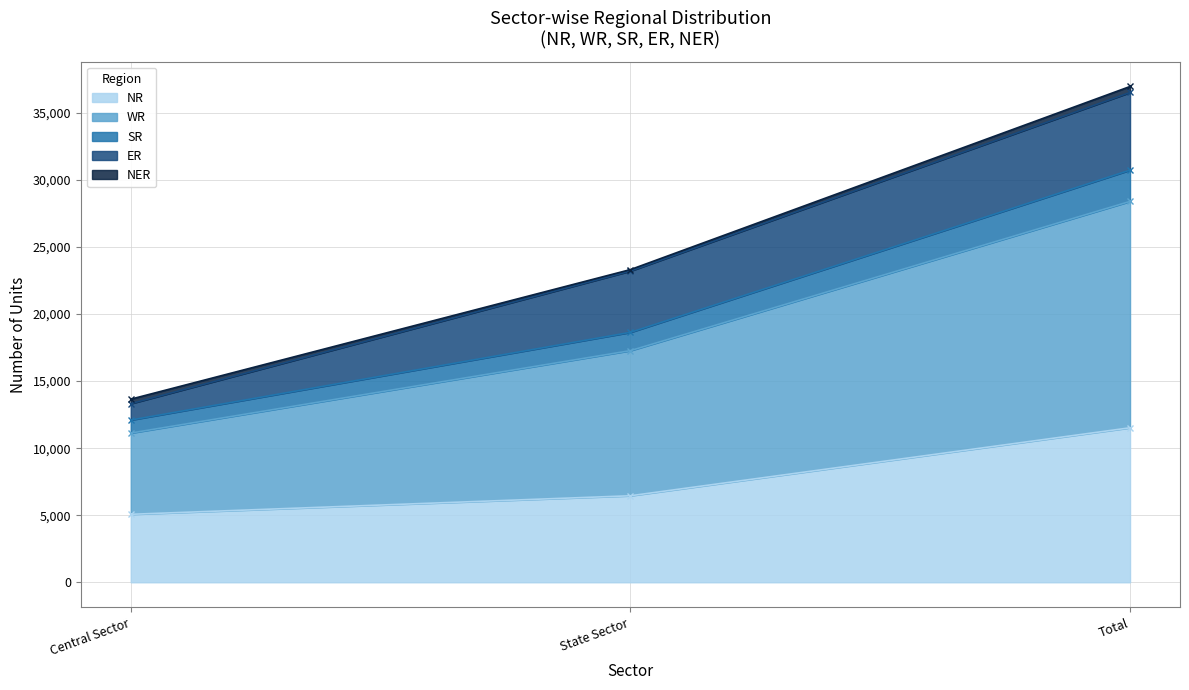

True or false: NR has a value of 7630 at Central Sector.

False